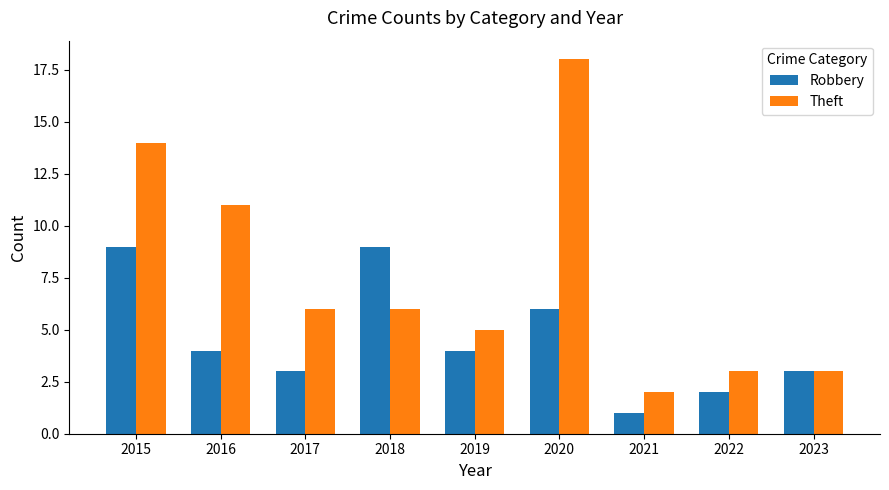

What is the total value across all series at 2017?

9